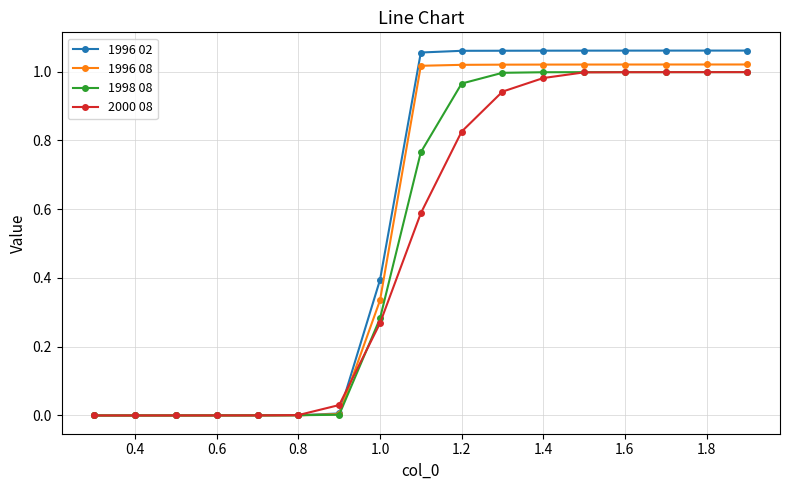

Which series has the widest spread of values?

1996 02